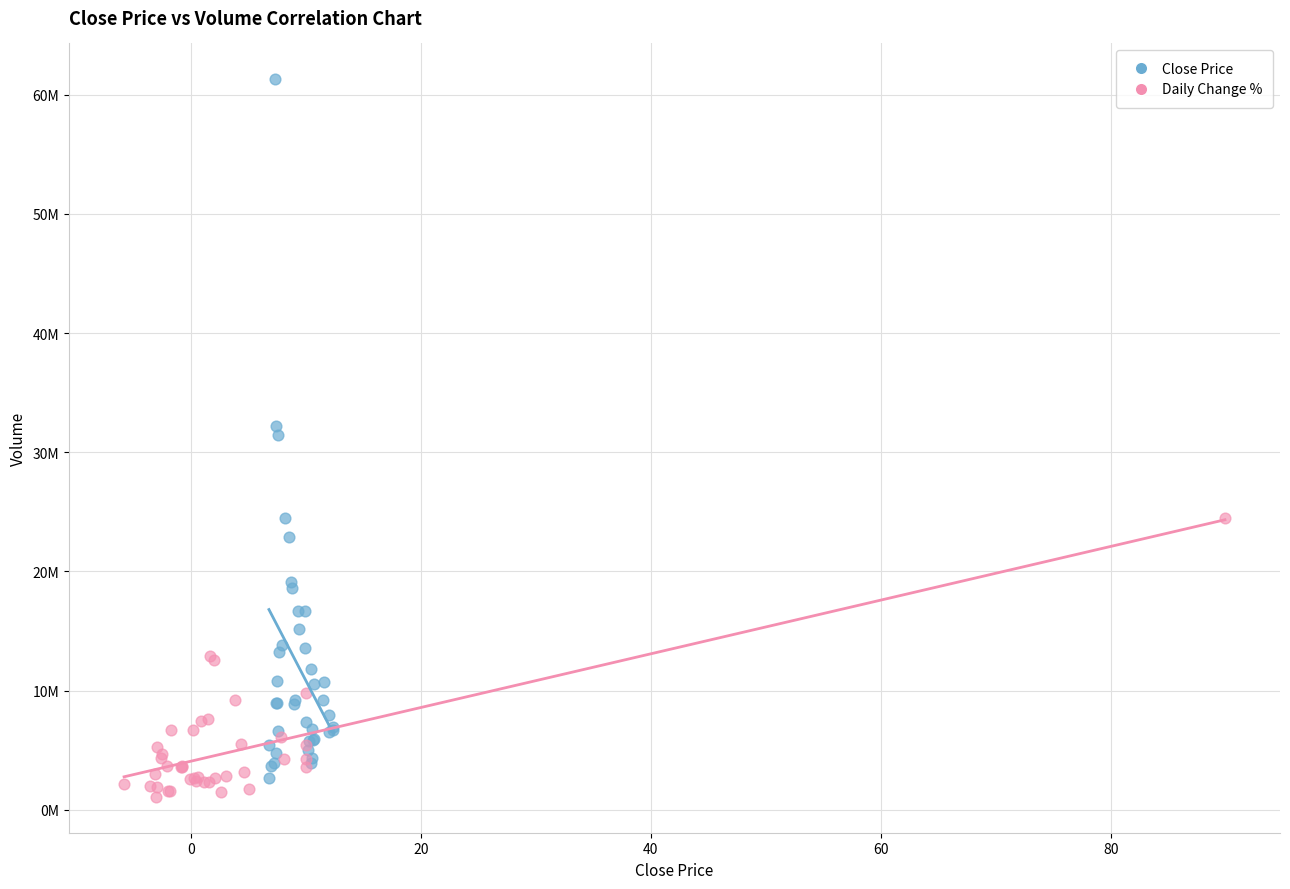

What are all the series names shown in the legend?

Close Price, Daily Change %